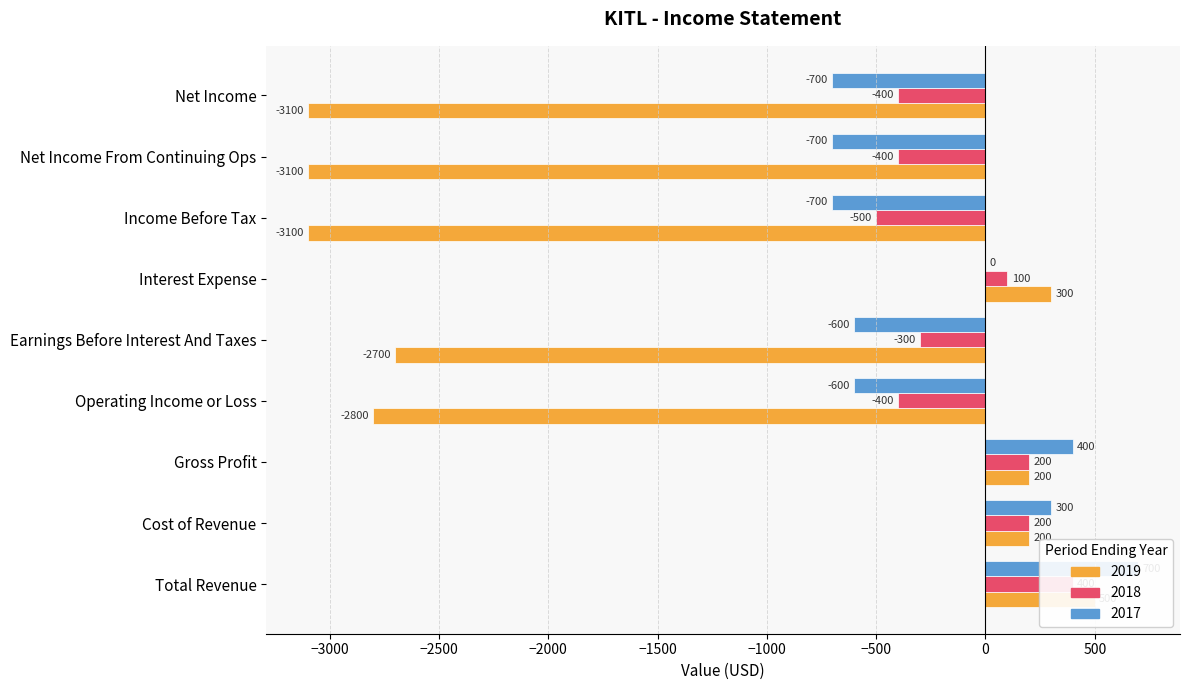

What are all the series names shown in the legend?

2019, 2018, 2017